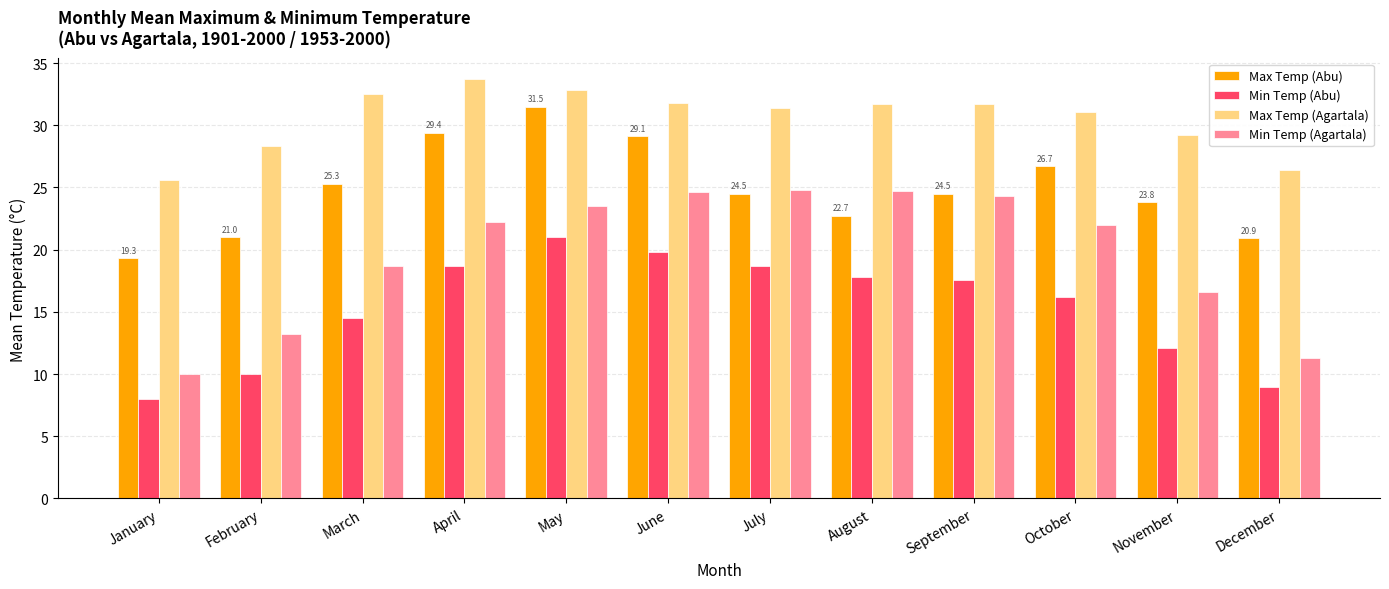

Is the value of Max Temp (Agartala) at December greater than the value of Min Temp (Agartala) at November?

Yes